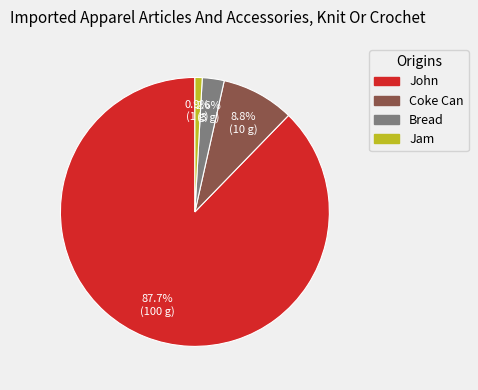

Is Coke Can the majority of the pie?

No